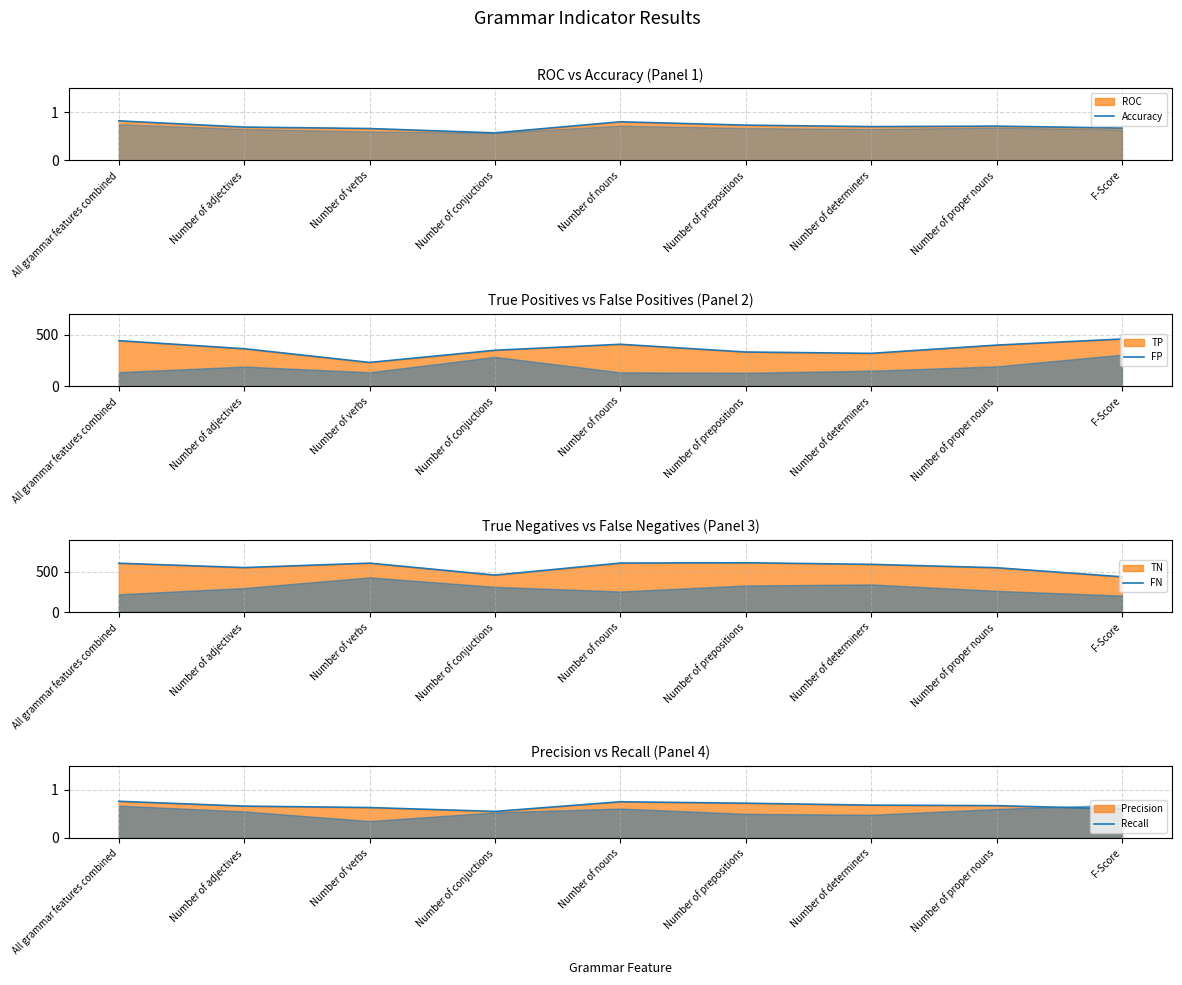

What is the average value of the Recall series?

0.7